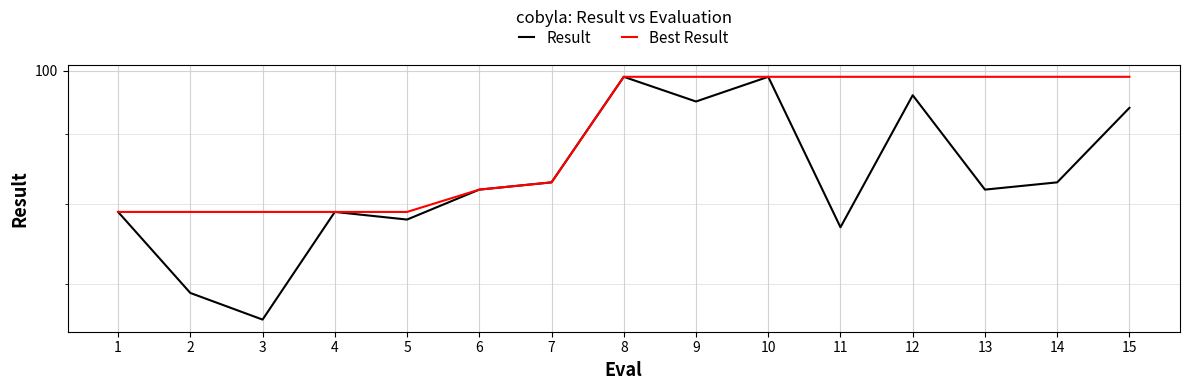

Count the number of categories in the chart.

15